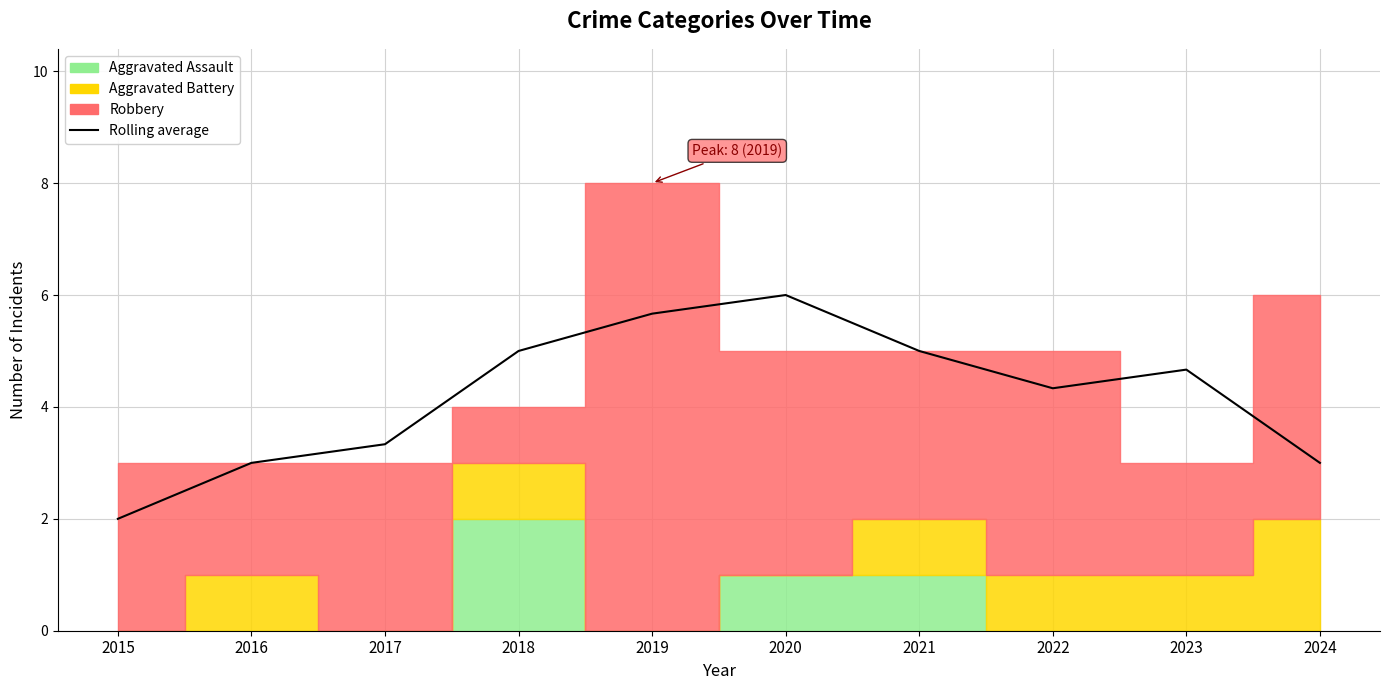

What is the change in value from 2015 to 2020?

+4.0